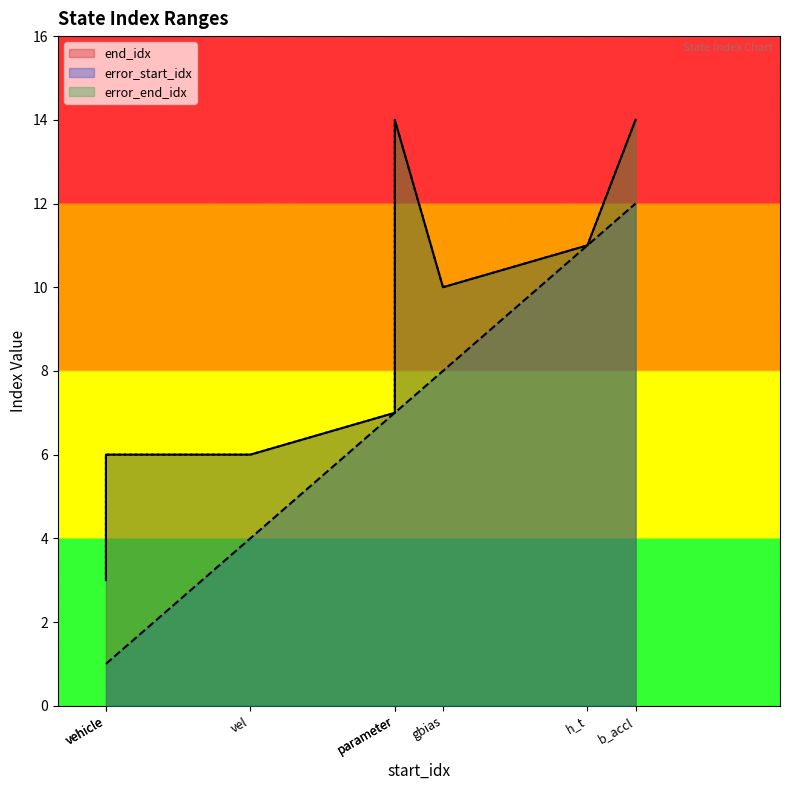

What is the value of the end_idx point at the 3rd from the left?

7